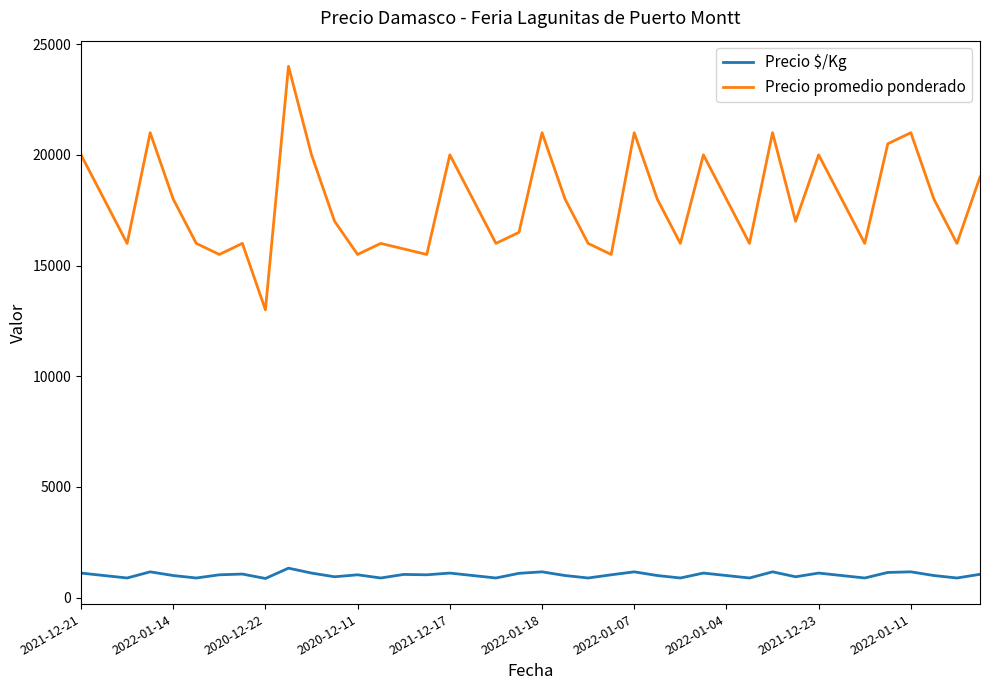

Which series has the largest total across all categories?

Precio promedio ponderado